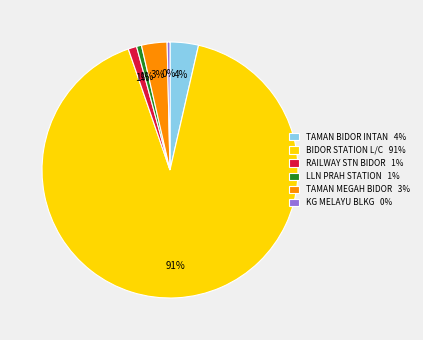

Which has a higher value, KG MELAYU BLKG 0% or BIDOR STATION L/C 91%?

BIDOR STATION L/C 91%